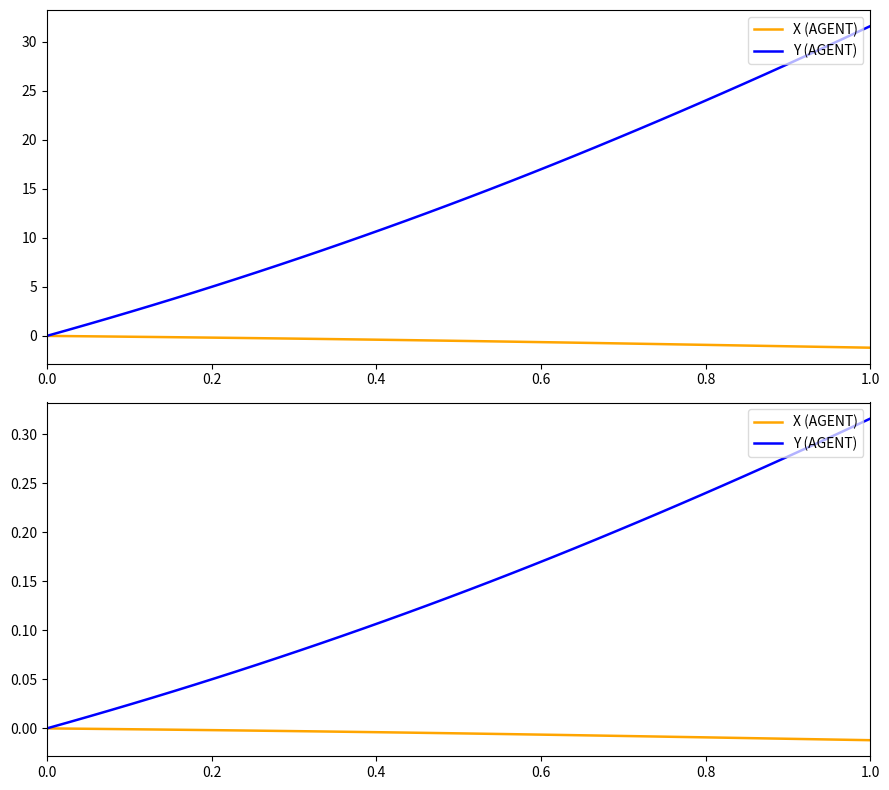

How many lines are shown in the chart?

2